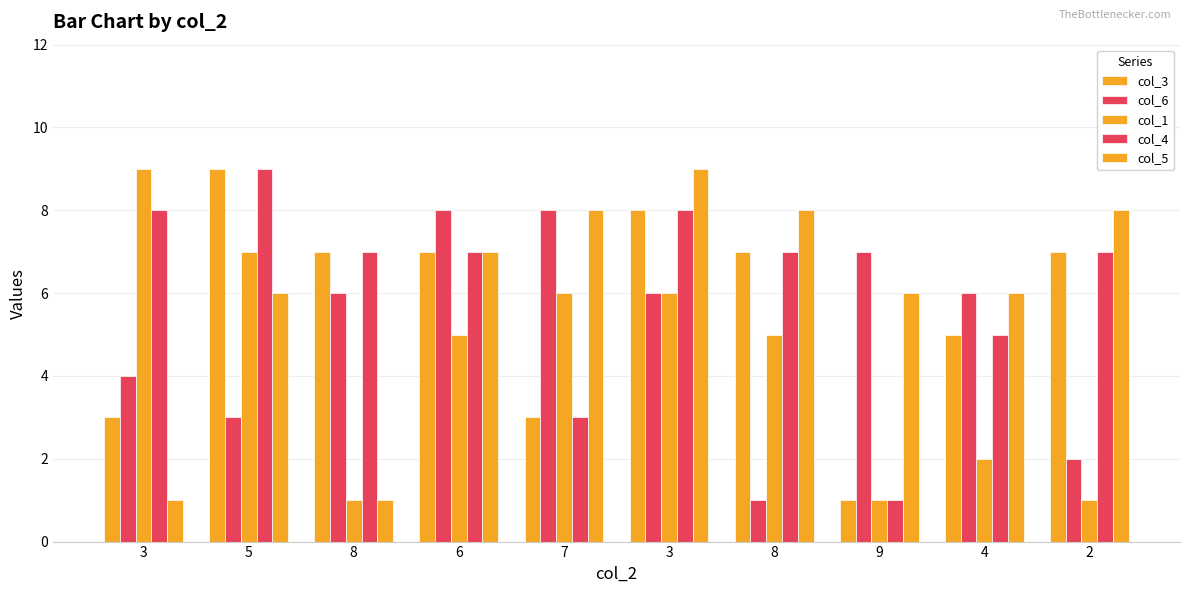

Count the number of categories in the chart.

10